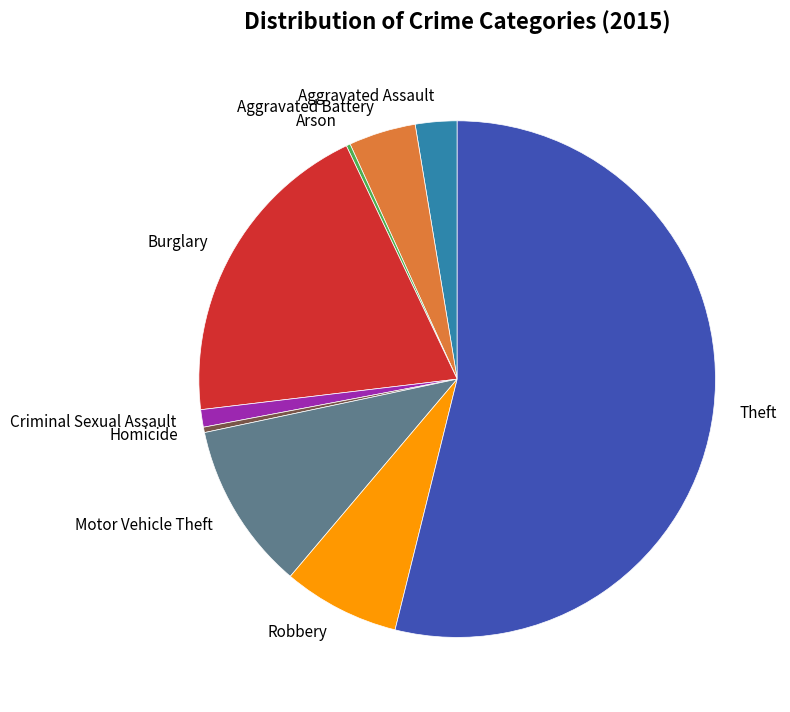

What is the majority slice?

Theft